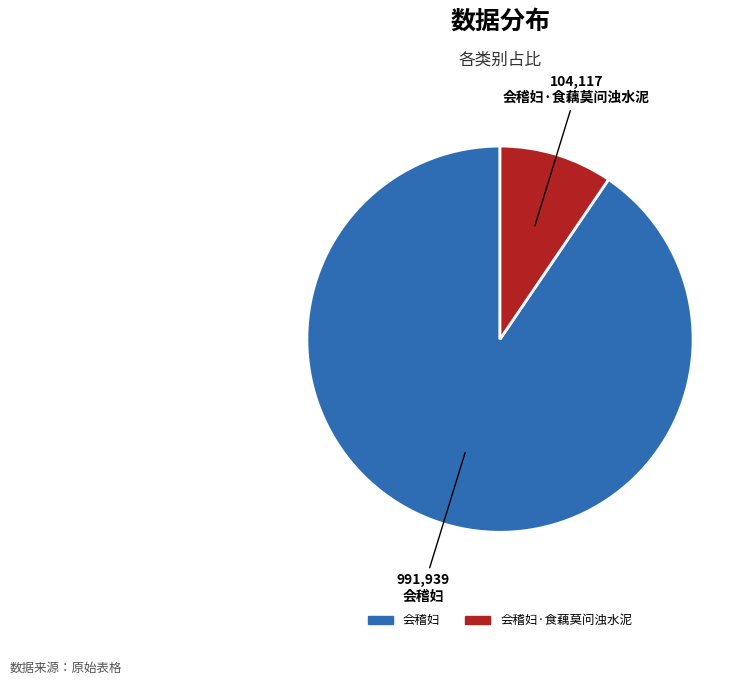

Does any single category account for the majority?

Yes